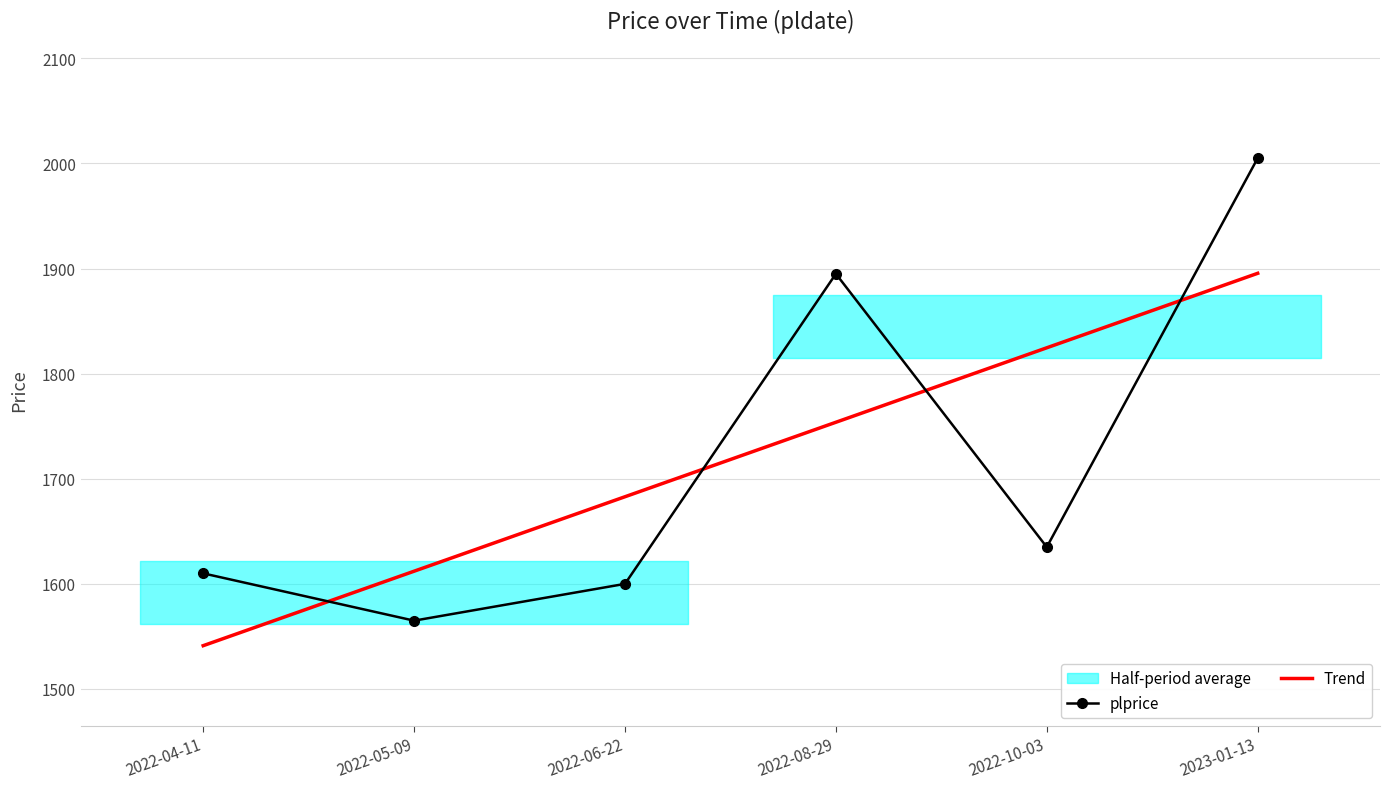

Reading left to right, what are all the values shown in this chart?

plprice: 2022-04-11=1610.0	2022-05-09=1565.0	2022-06-22=1600.0	2022-08-29=1895.0	2022-10-03=1635.0	2023-01-13=2005.0
Trend: 2022-04-11=1541.2	2022-05-09=1612.0	2022-06-22=1682.9	2022-08-29=1753.8	2022-10-03=1824.6	2023-01-13=1895.5